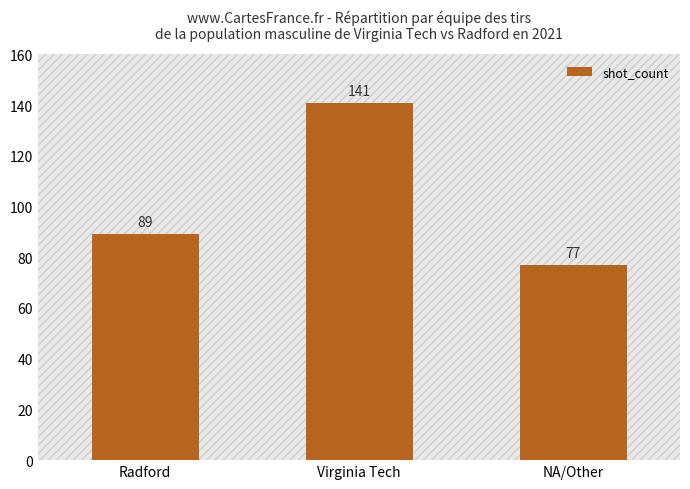

List the labels in order of value, largest first.

Virginia Tech, Radford, NA/Other